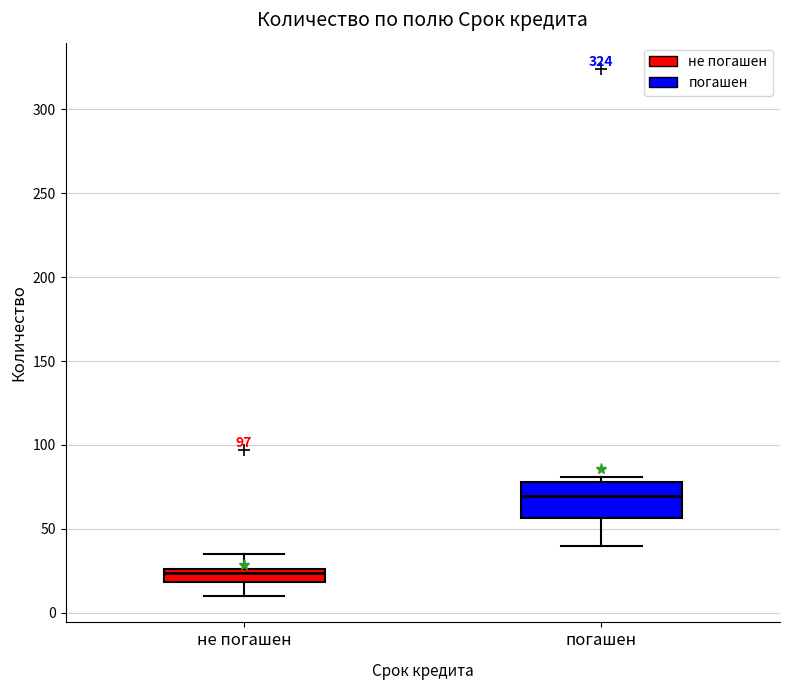

Reading left to right, transcribe this box plot: for each box, give where its median line is, the range the box spans, and where its two whiskers end, as read against the y-axis. The values are not printed on the chart, so give them approximately, as read against the axis.

не погашен: median 25 (inside the box), box 20 to 25, whiskers 10 to 35
погашен: median 70, box 55 to 80, whiskers 40 to 80 (just above the box's upper edge)